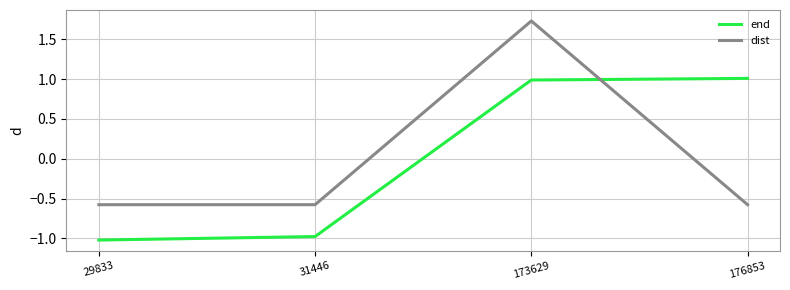

Is it true that end equals 0.6 at 176853?

False